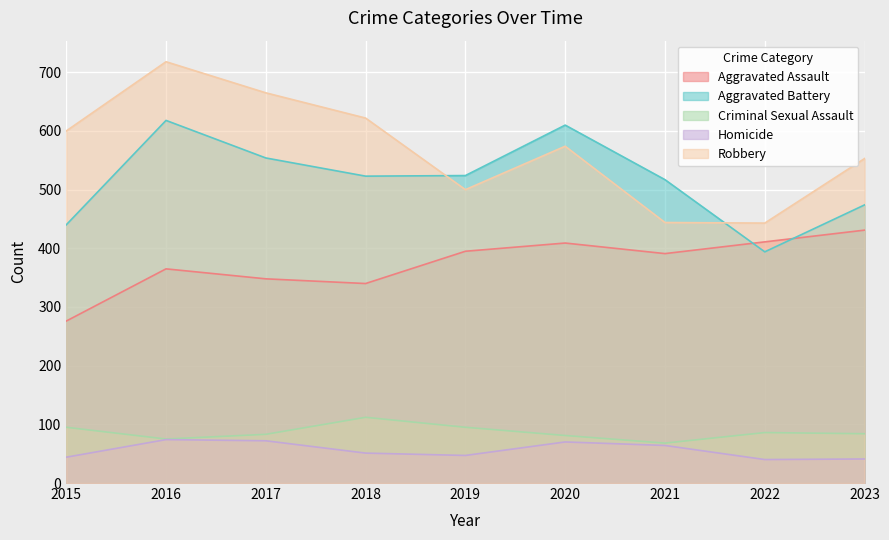

Which series ends up on top after the final intersection of Robbery and Aggravated Battery?

Robbery